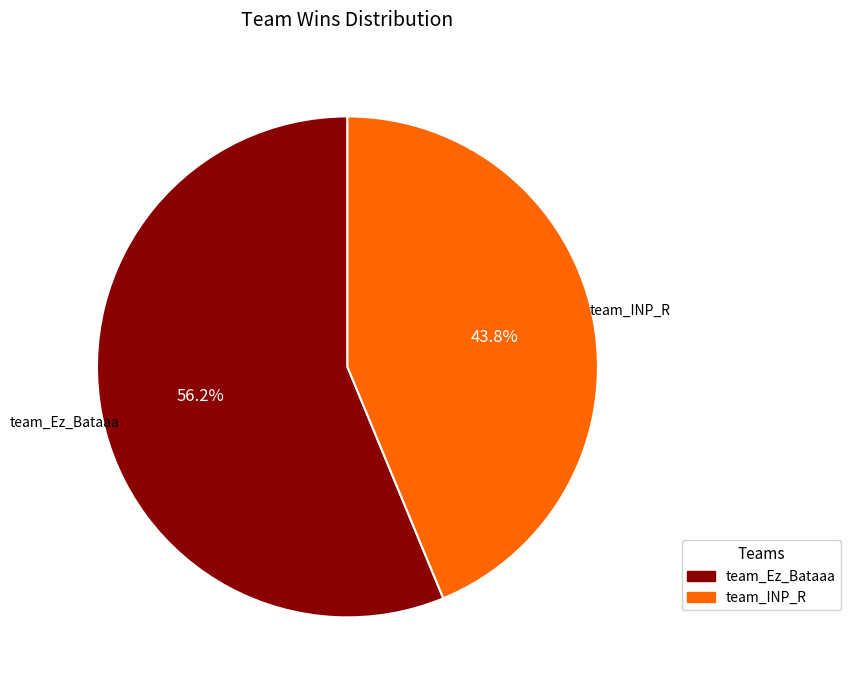

Which category has the smallest portion of the pie?

team_INP_R